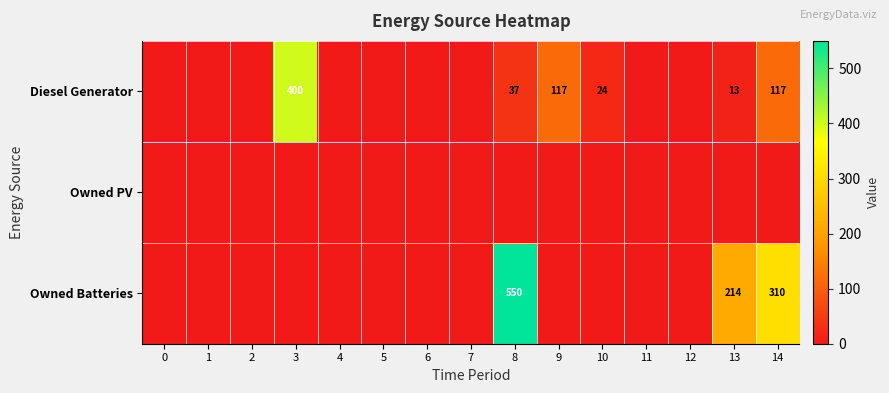

At how many categories does at least one series exceed 379?

2